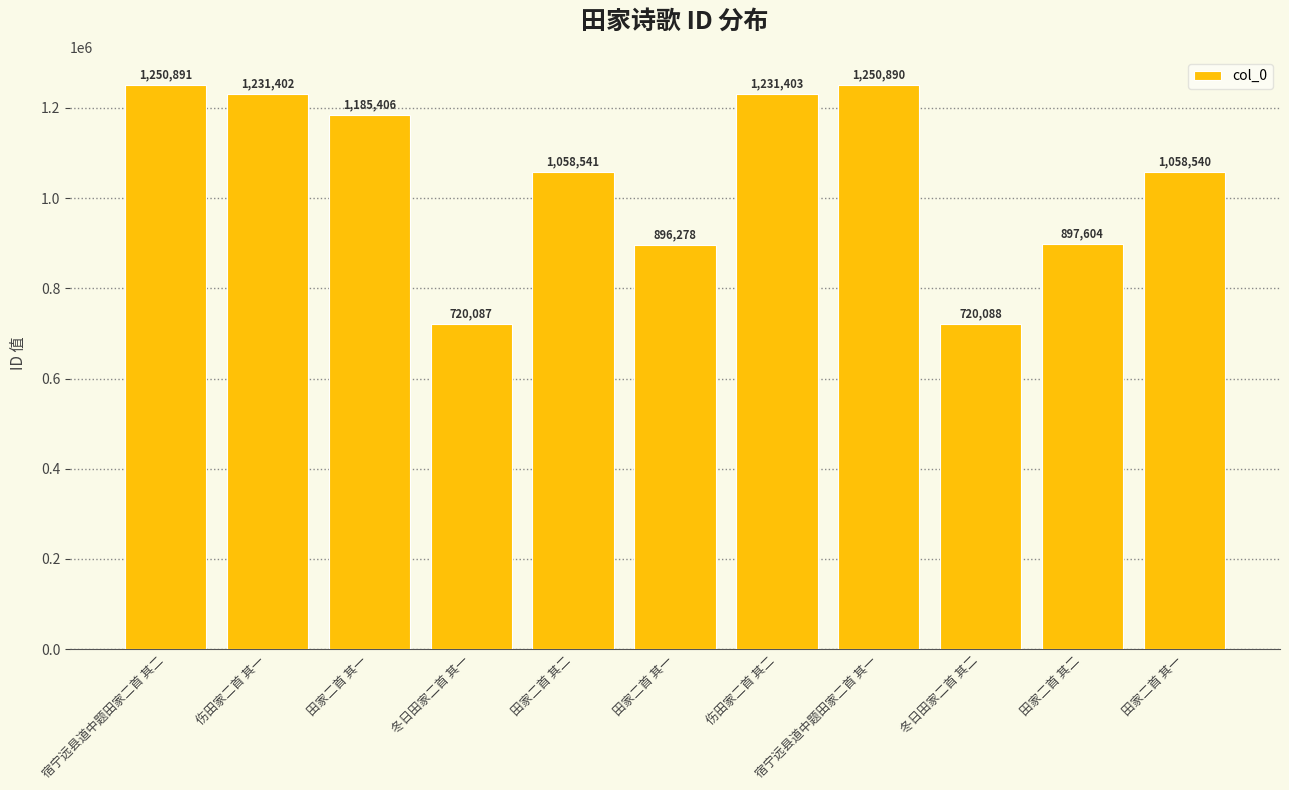

What is the difference between the second highest and minimum values?

530803